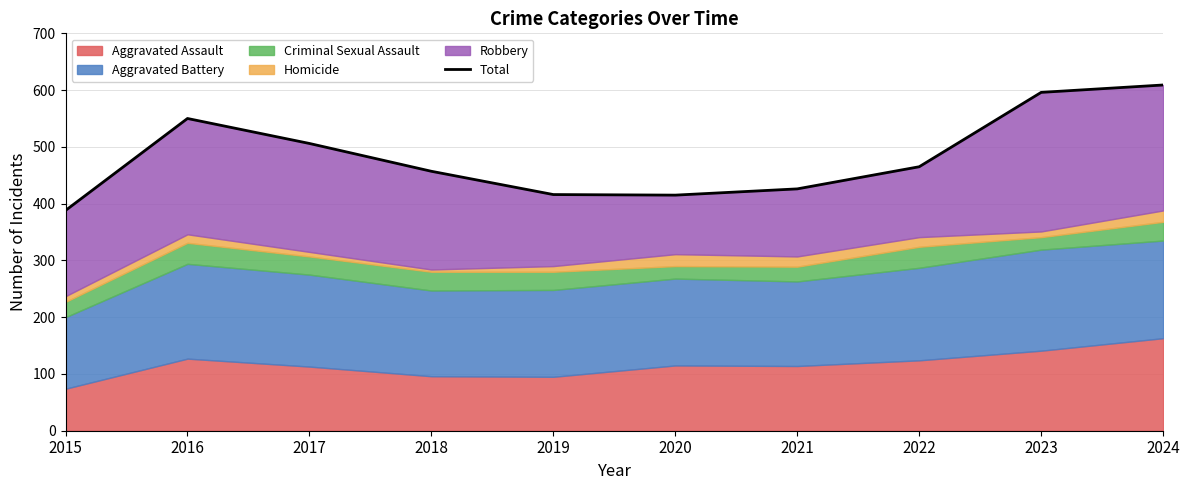

Reading right to left, what are all the values shown in this chart?

609	596	465	426	415	416	457	506	550	388